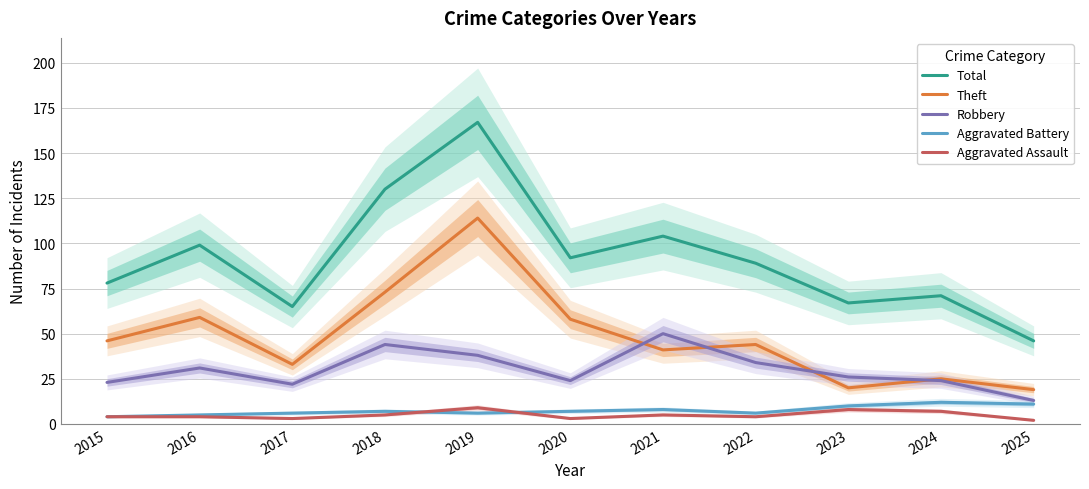

Reading left to right, extract all data points from this chart.

Total: 78	99	65	130	167	92	104	89	67	71	46
Theft: 46	59	33	73	114	58	41	44	20	25	19
Robbery: 23	31	22	44	38	24	50	34	26	24	13
Aggravated Battery: 4	5	6	7	6	7	8	6	10	12	11
Aggravated Assault: 4	4	3	5	9	3	5	4	8	7	2